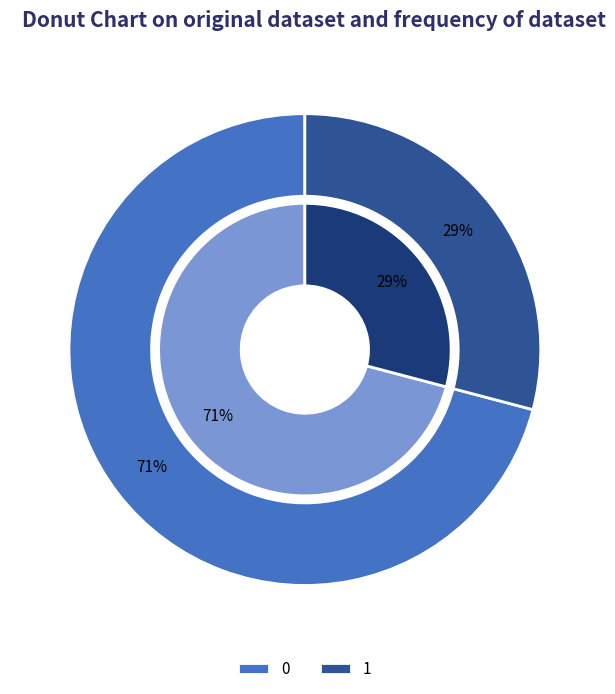

How many segments does this pie chart have?

2